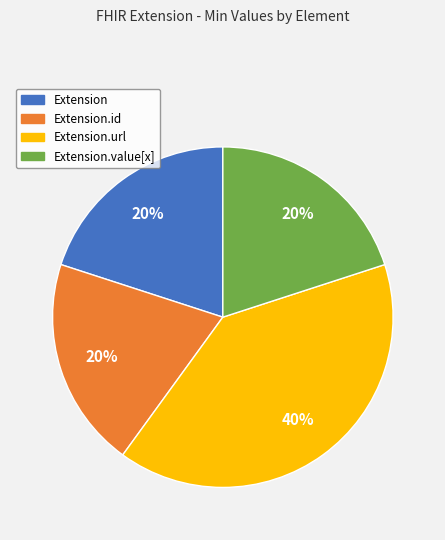

To the nearest percent, what is the average slice percentage?

25%